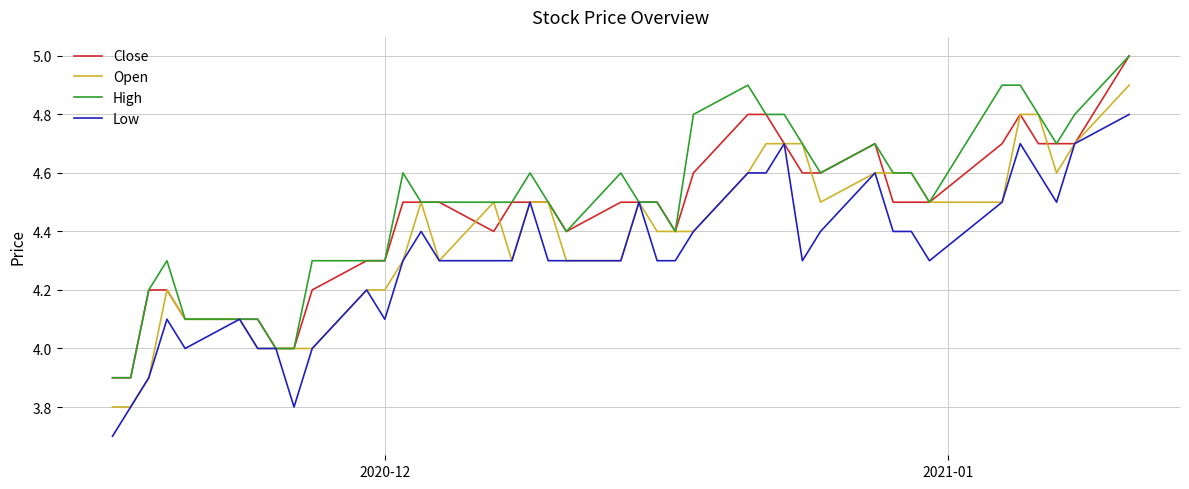

What is the minimum value for High?

3.9